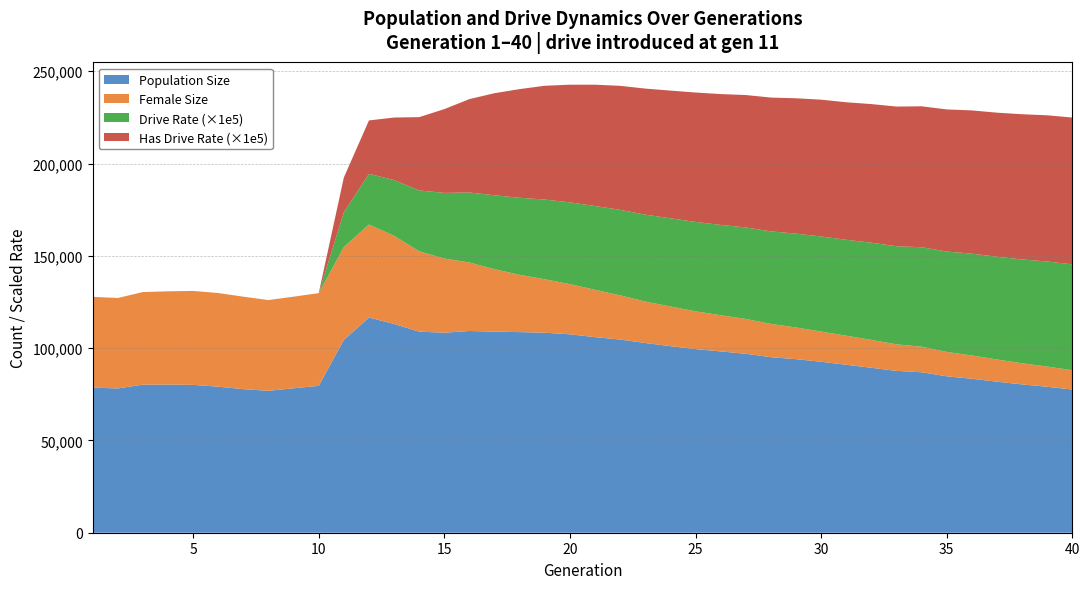

Reading left to right, transcribe all the data shown in this chart.

size: 78584.0	78161.0	80205.0	80250.0	80083.0	79126.0	77770.0	76874.0	78249.0	79559.0	104455.0	116567.0	113102.0	108920.0	108358.0	109275.0	108947.0	108667.0	108341.0	107486.0	105954.0	104652.0	102777.0	101068.0	99466.0	98218.0	96954.0	95081.0	94027.0	92619.0	90984.0	89362.0	87674.0	86924.0	84741.0	83407.0	81821.0	80356.0	79066.0	77562.0
female_size: 49204.0	48997.0	50176.0	50533.0	50901.0	50728.0	50091.0	49158.0	49632.0	50232.0	50332.0	50391.0	47743.0	43512.0	40154.0	37109.0	33807.0	31012.0	28959.0	27189.0	25629.0	23946.0	22457.0	21496.0	20484.0	19619.0	18858.0	18037.0	17155.0	16360.0	15738.0	15112.0	14369.0	13857.0	13181.0	12632.0	12031.0	11440.0	10954.0	10474.0
rate_dr: 0.0	0.0	0.0	0.0	0.0	0.0	0.0	0.0	0.0	0.0	0.2	0.3	0.3	0.3	0.4	0.4	0.4	0.4	0.4	0.4	0.5	0.5	0.5	0.5	0.5	0.5	0.5	0.5	0.5	0.5	0.5	0.5	0.5	0.5	0.5	0.6	0.6	0.6	0.6	0.6
rate_has_drive: 0.0	0.0	0.0	0.0	0.0	0.0	0.0	0.0	0.0	0.0	0.2	0.3	0.3	0.4	0.5	0.5	0.6	0.6	0.6	0.6	0.7	0.7	0.7	0.7	0.7	0.7	0.7	0.7	0.7	0.7	0.7	0.8	0.8	0.8	0.8	0.8	0.8	0.8	0.8	0.8